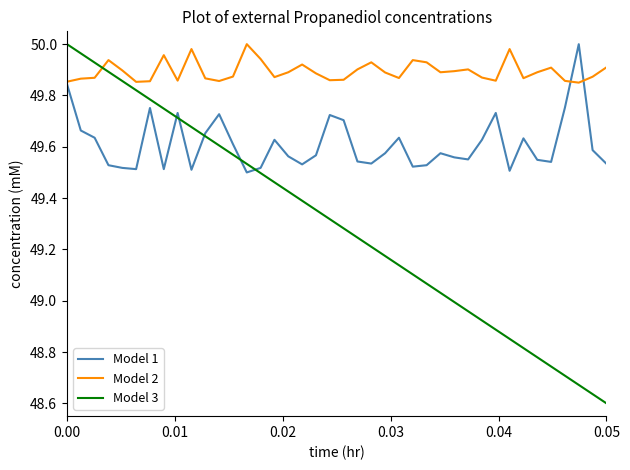

How many intersections are there between Model 3 and Model 2?

1